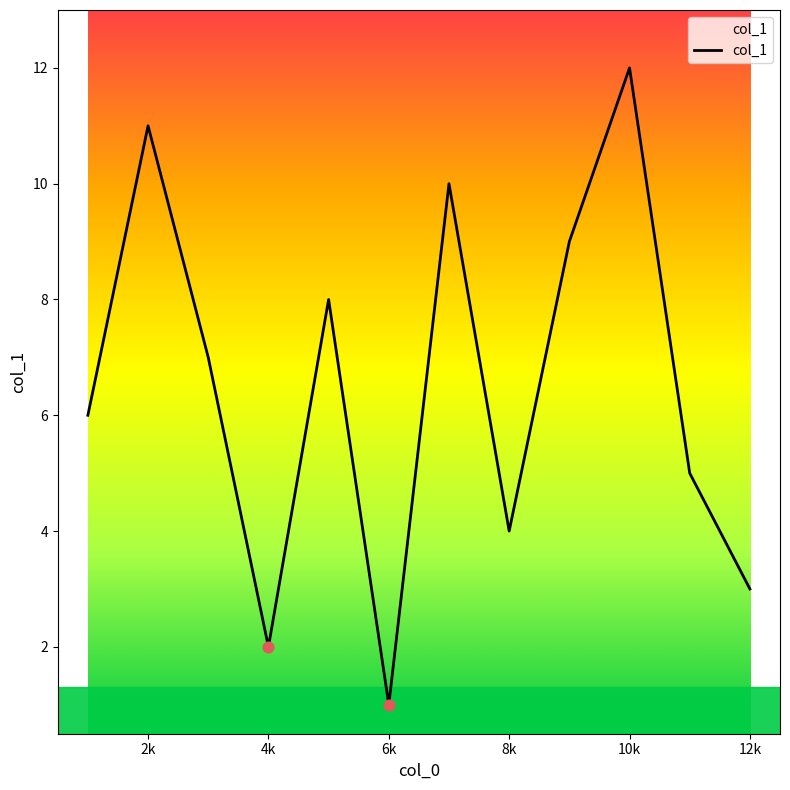

What is the greatest value displayed?

12